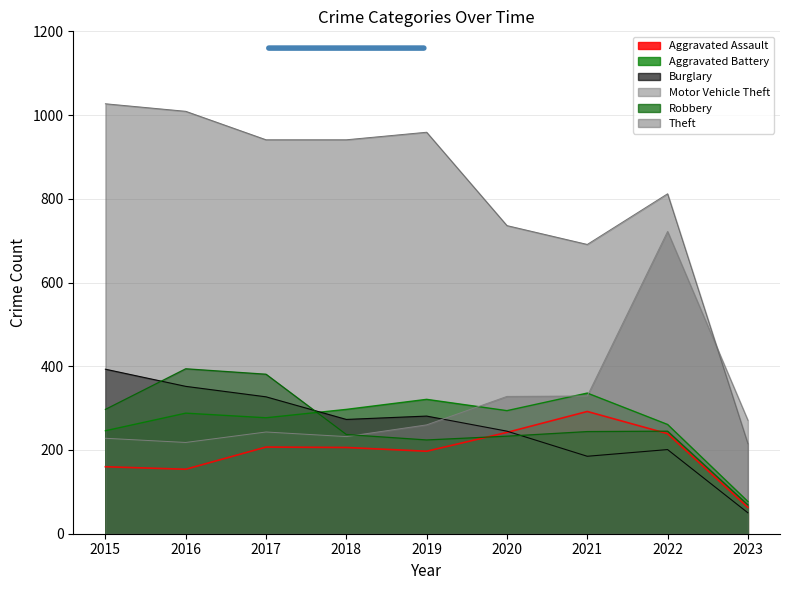

True or false: Theft and Robbery intersect in this chart.

False